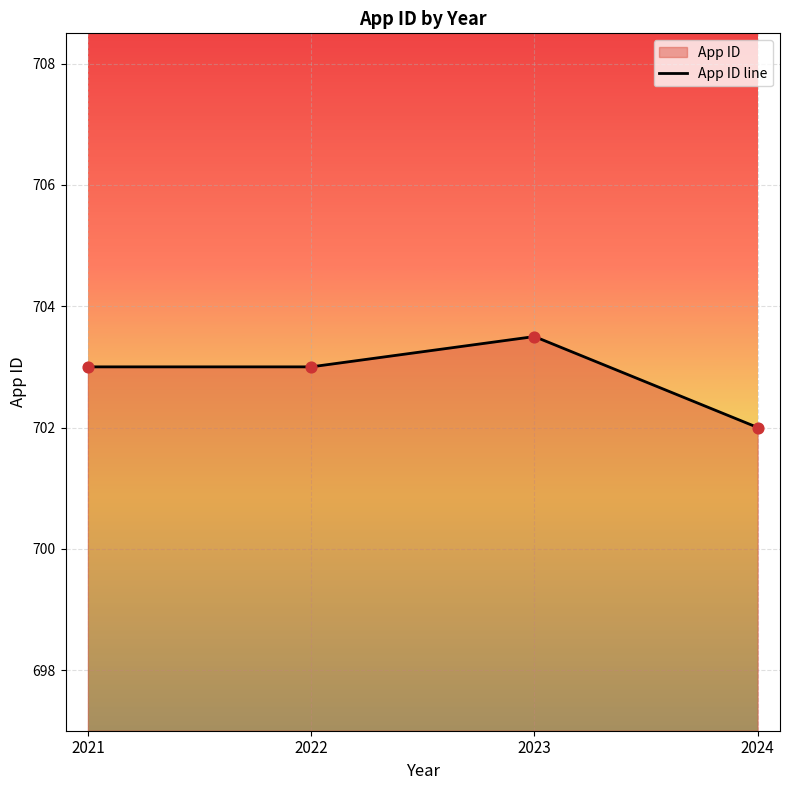

What is the change in value from 2022 to 2023?

+0.5